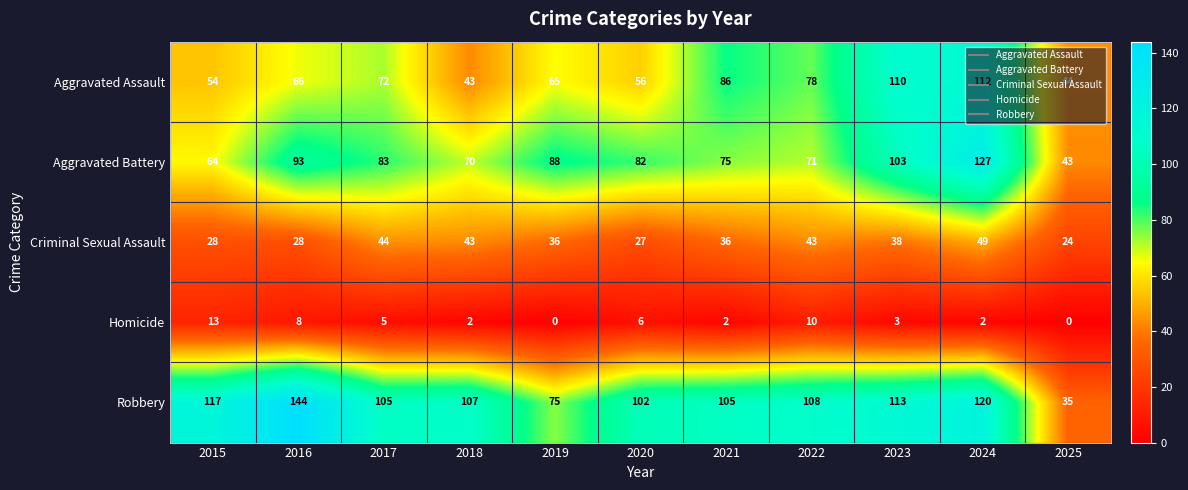

Is the value of Robbery at 2025 greater than the value of Homicide at 2020?

Yes